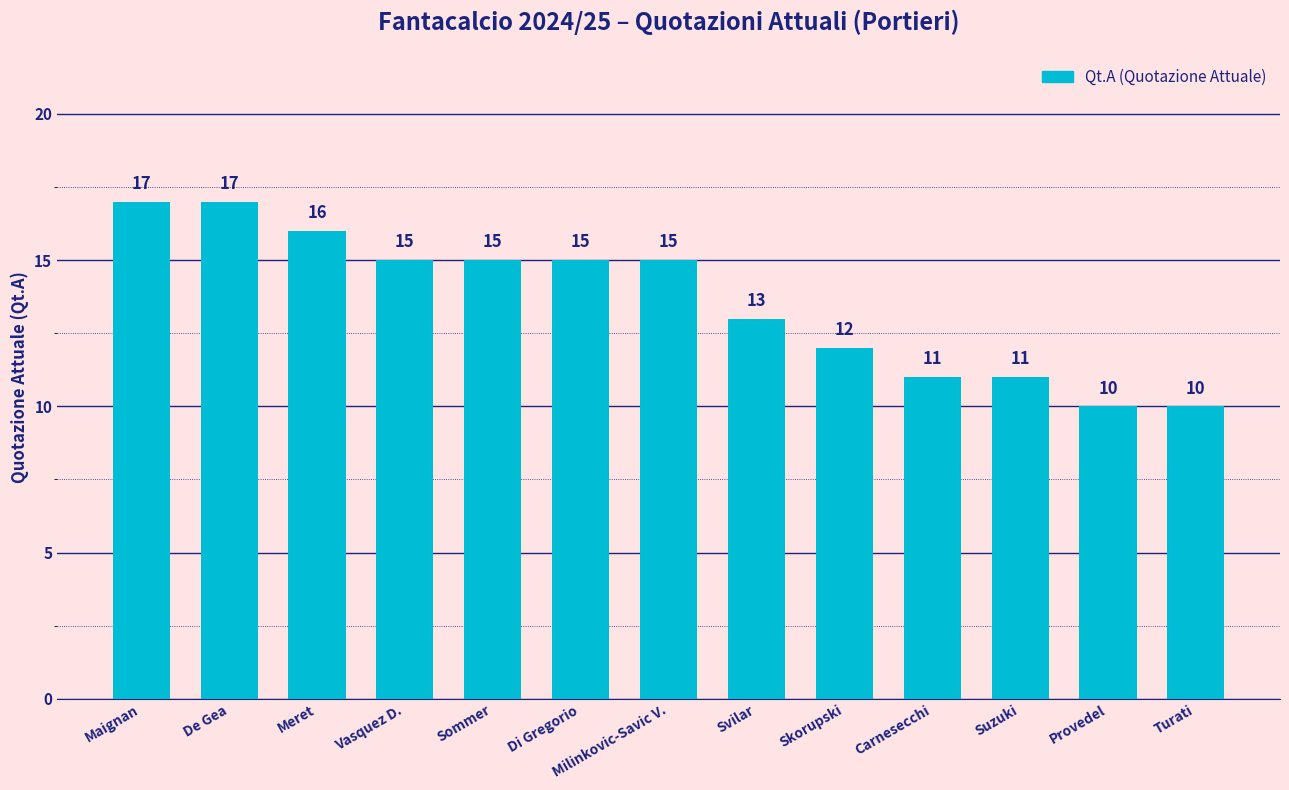

True or false: the data shows 15 at Vasquez D..

True